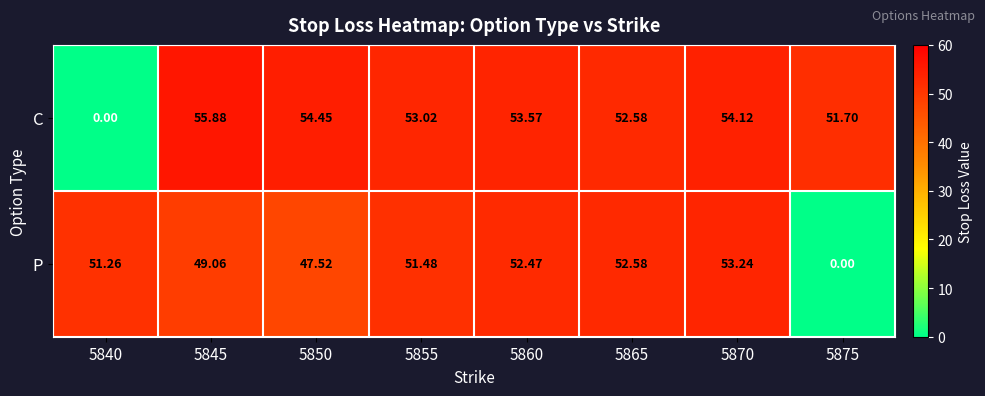

Which series has the largest total across all categories?

C